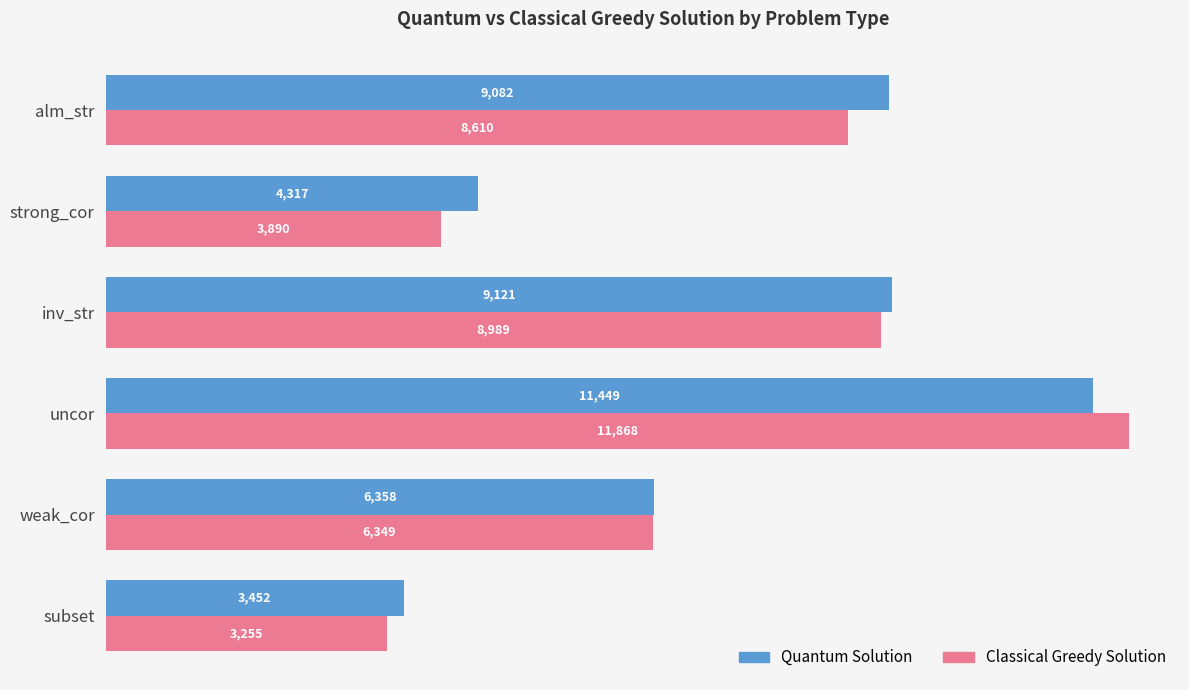

How many data points does each series have?

6